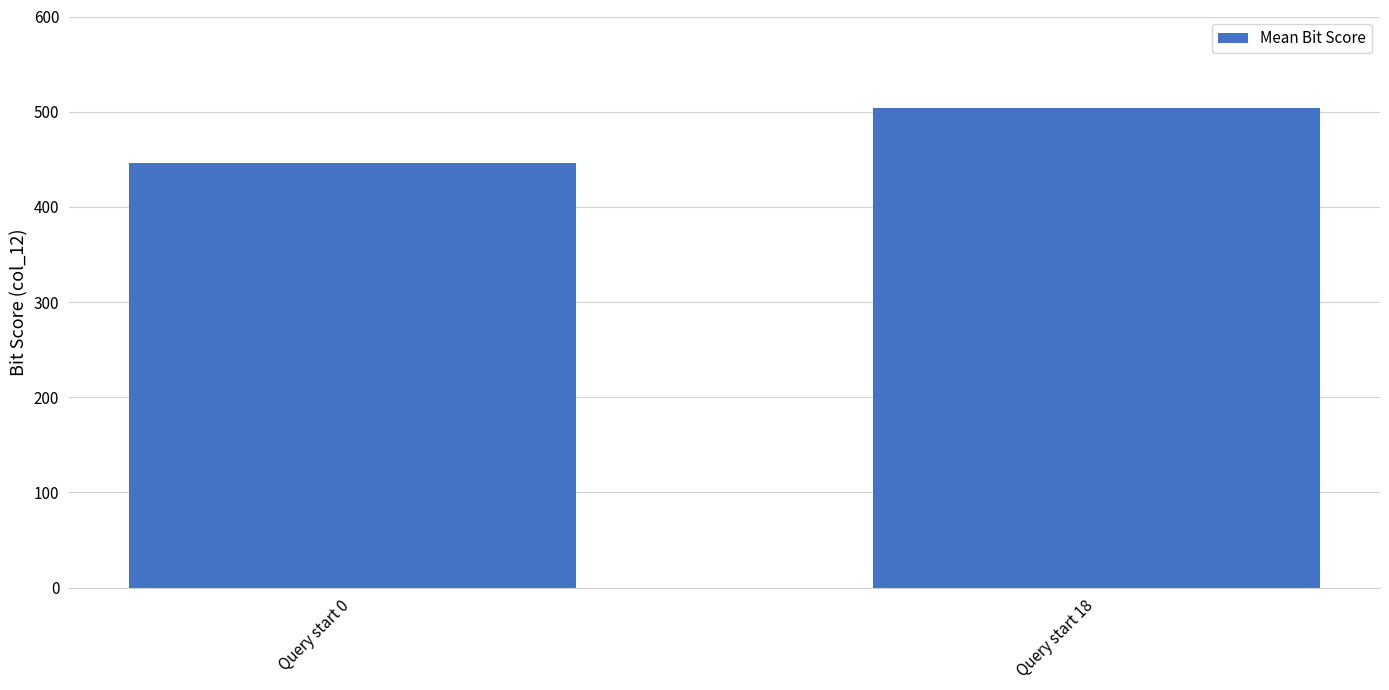

Rank the categories by value from lowest to highest.

Query start 0, Query start 18